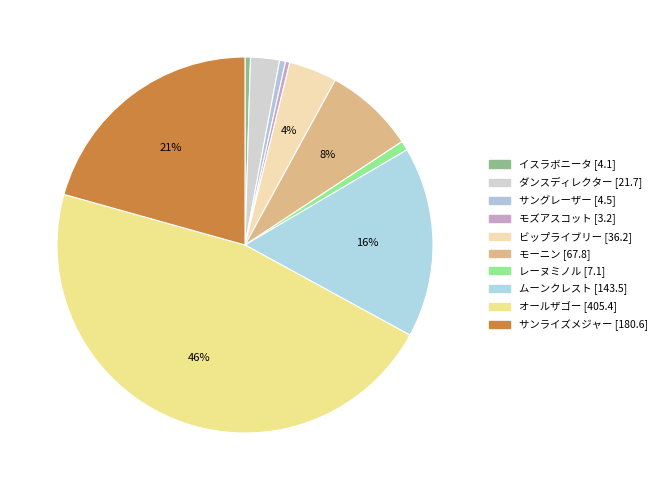

What portion of the pie excludes オールザゴー?

53.6%